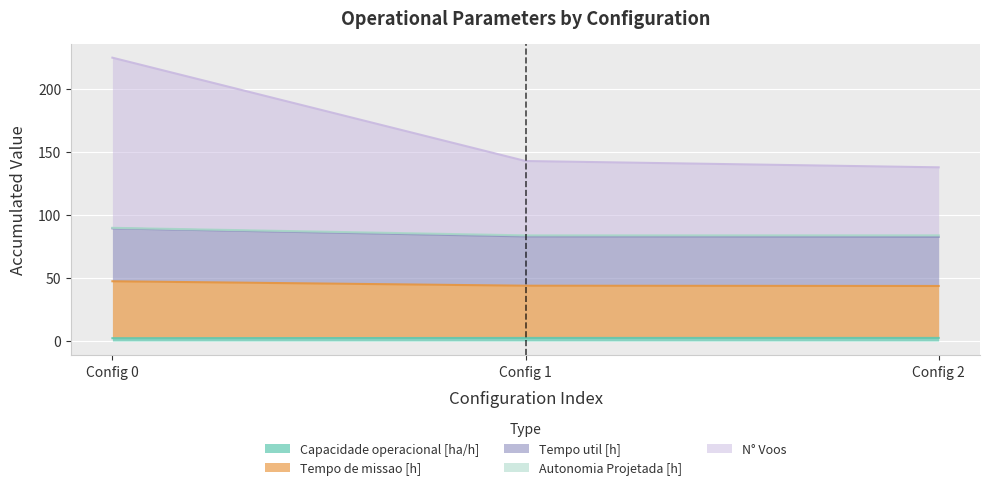

At which category is the sum across all series the highest?

Config 0